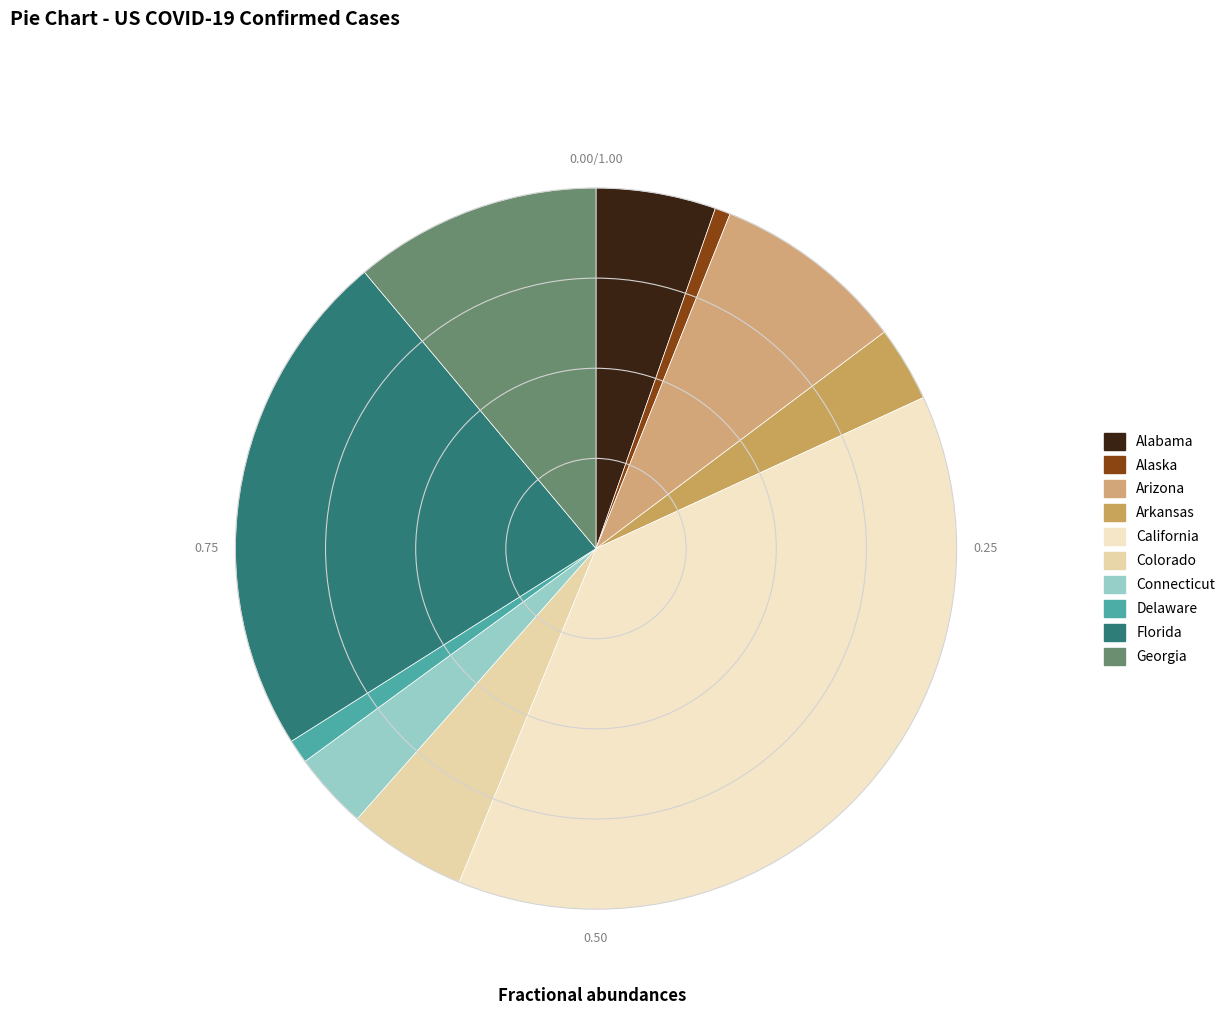

Which slice is the largest?

California